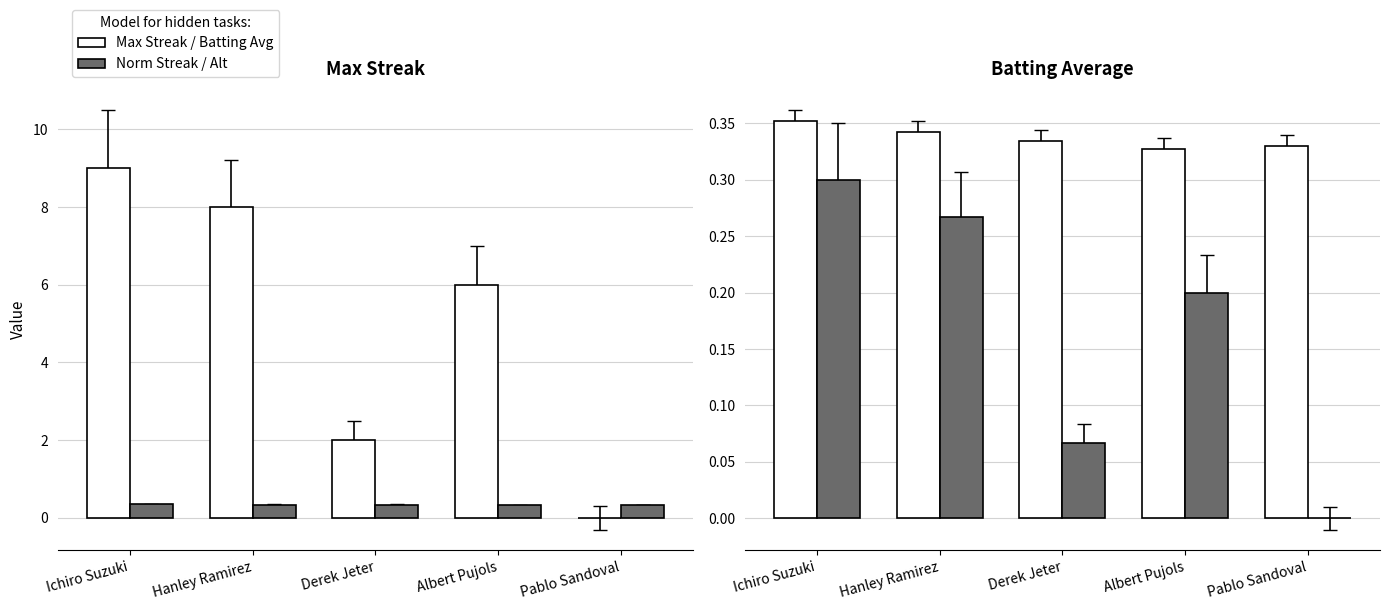

What position from the left is Ichiro Suzuki?

1